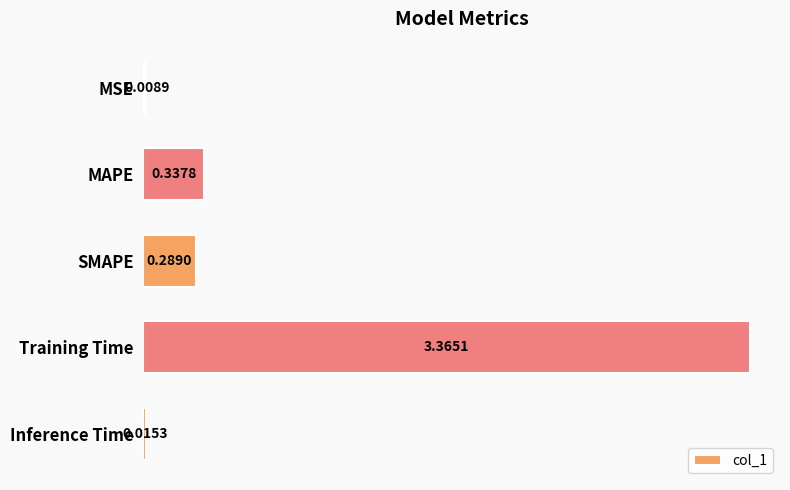

Where is the data nearest to the value 1?

MAPE